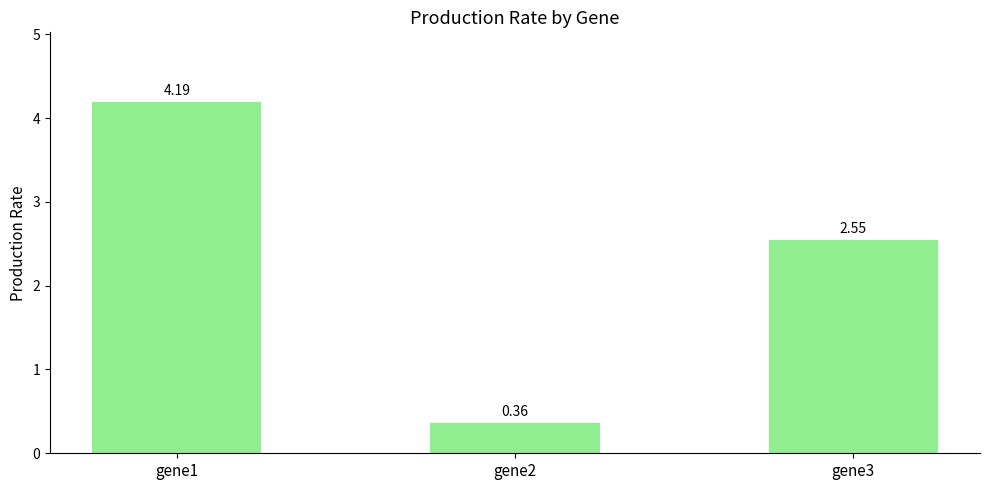

What is the average value?

2.4